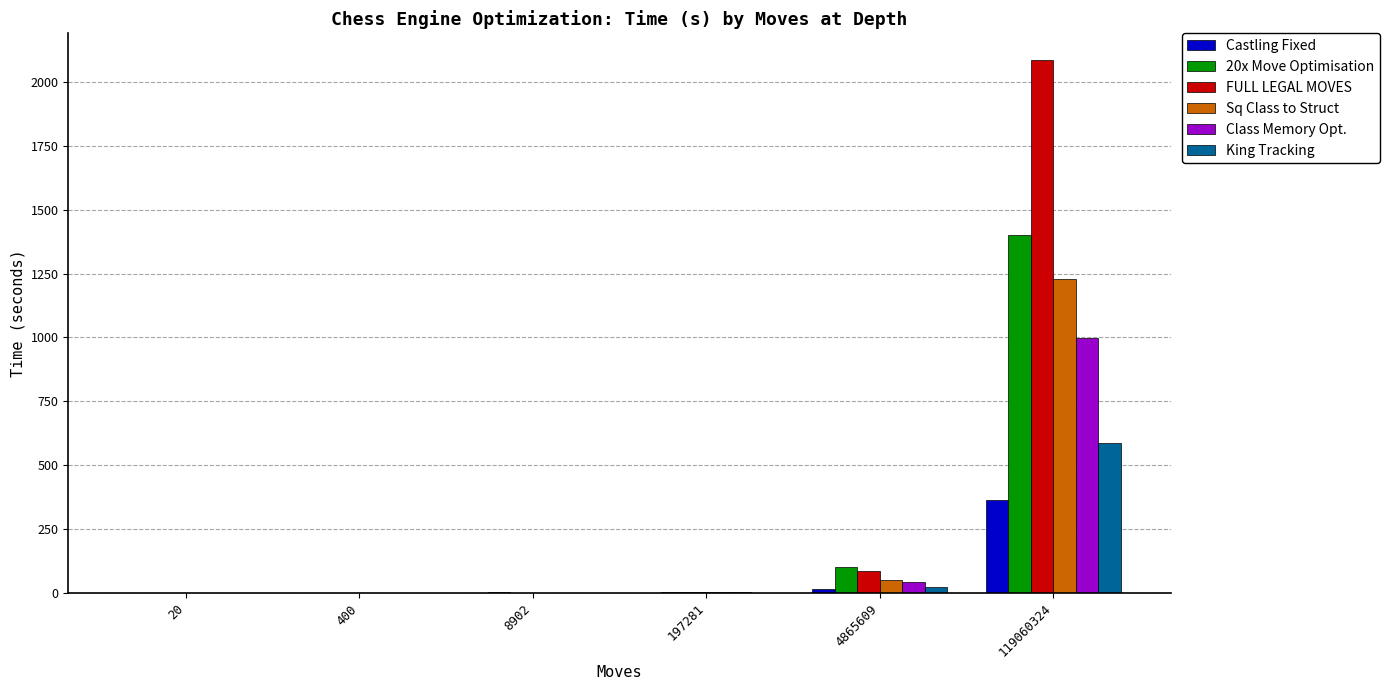

Are the bars horizontal?

No